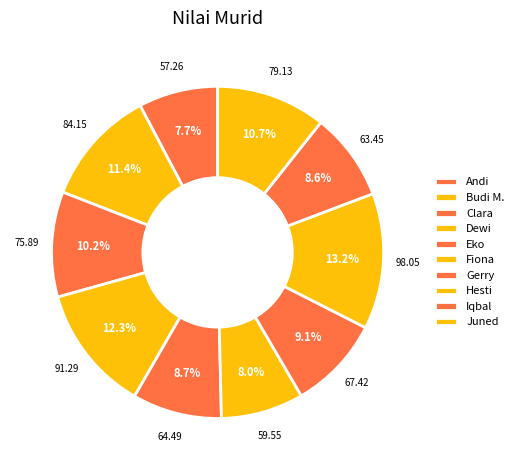

Between Clara and Fiona, which is larger?

Clara